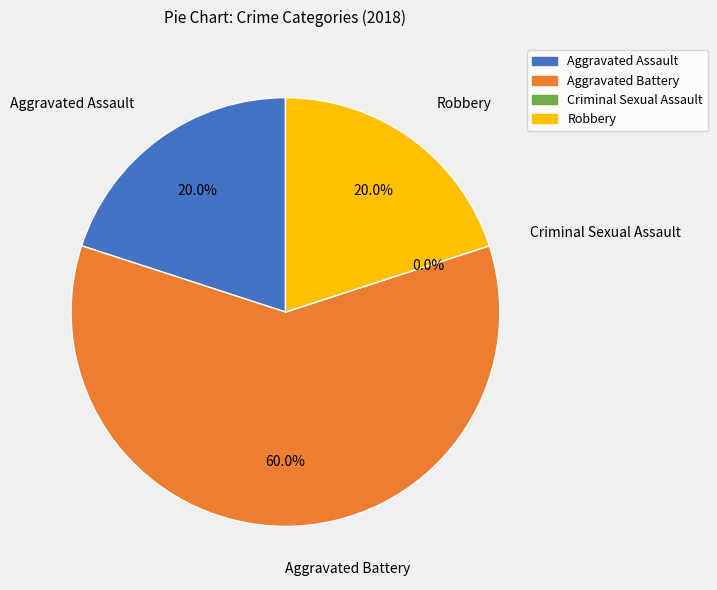

How many slices are in this pie chart?

4